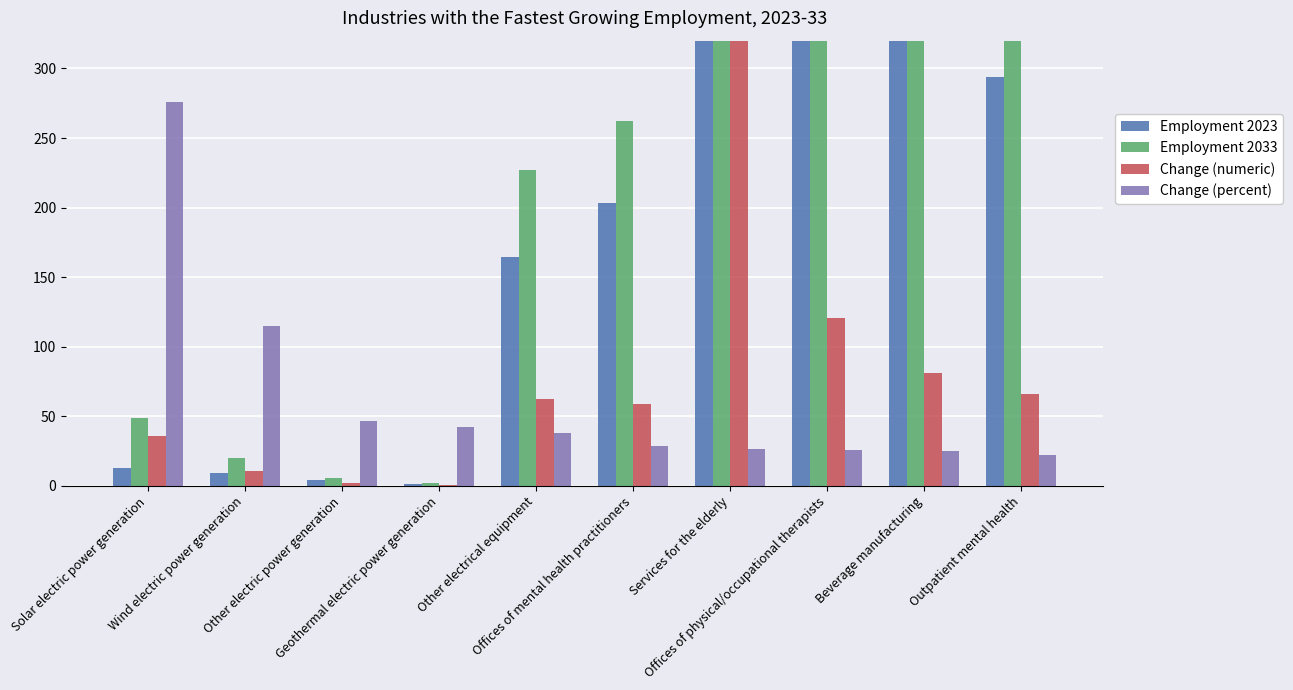

Which series has the widest spread of values?

Employment 2033